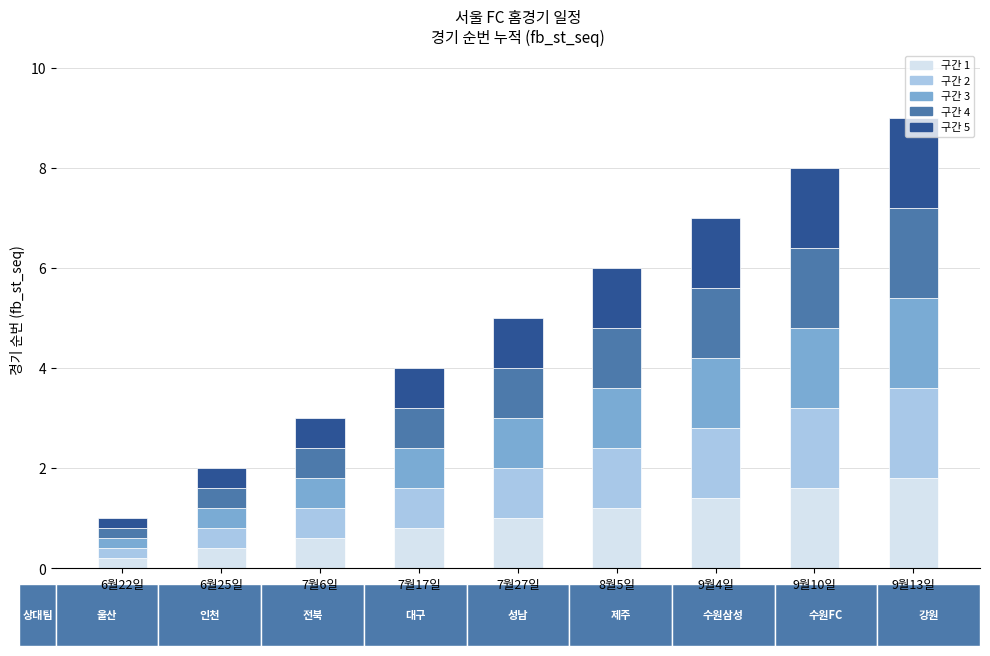

What is the total value across all series at 9월13일?

9.0